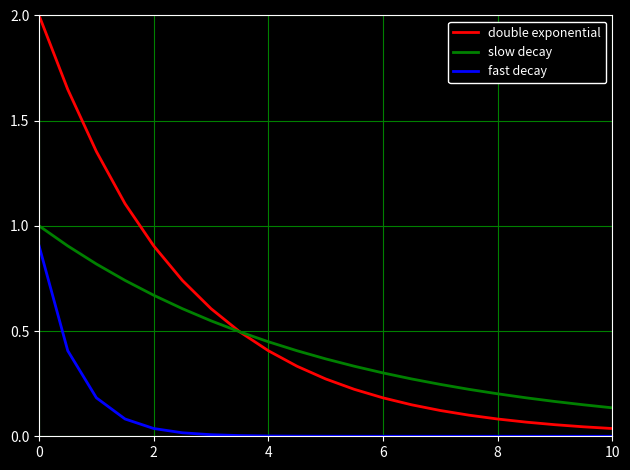

True or false: fast decay and slow decay intersect in this chart.

False